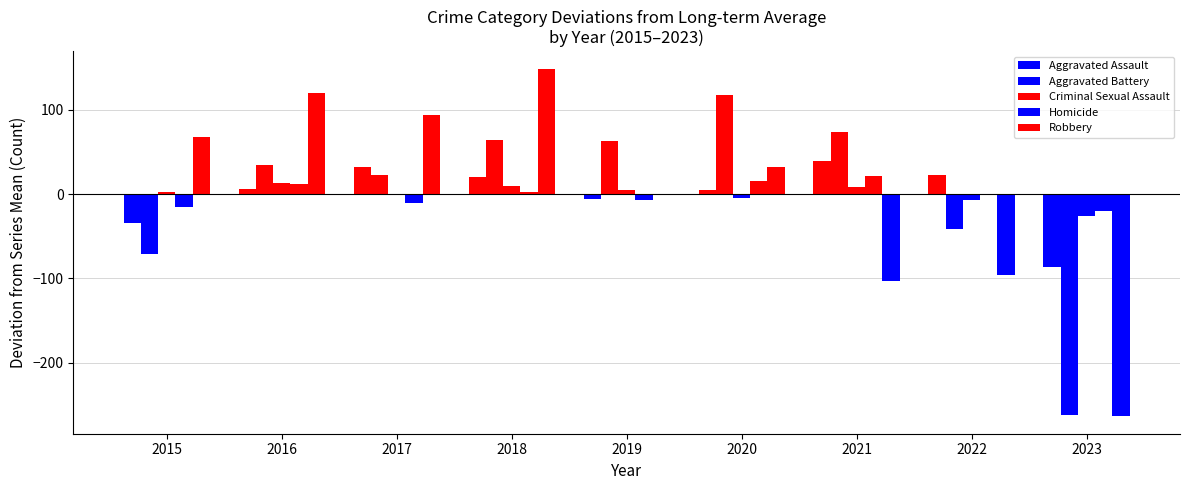

What is the difference between the maximum and minimum values in the Homicide series?

42.0